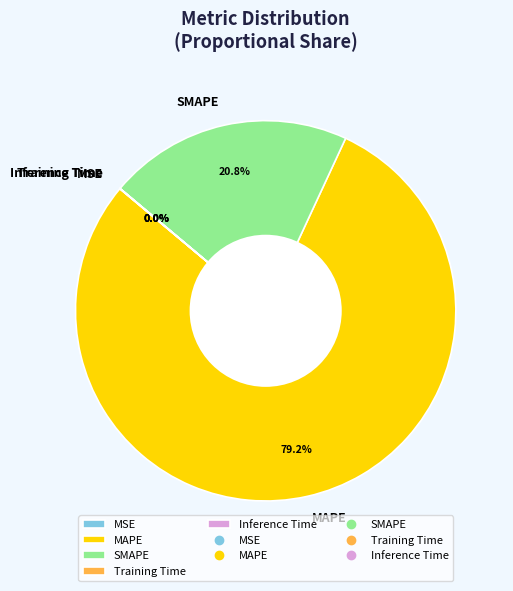

Is the sum of MAPE and SMAPE greater than half?

Yes